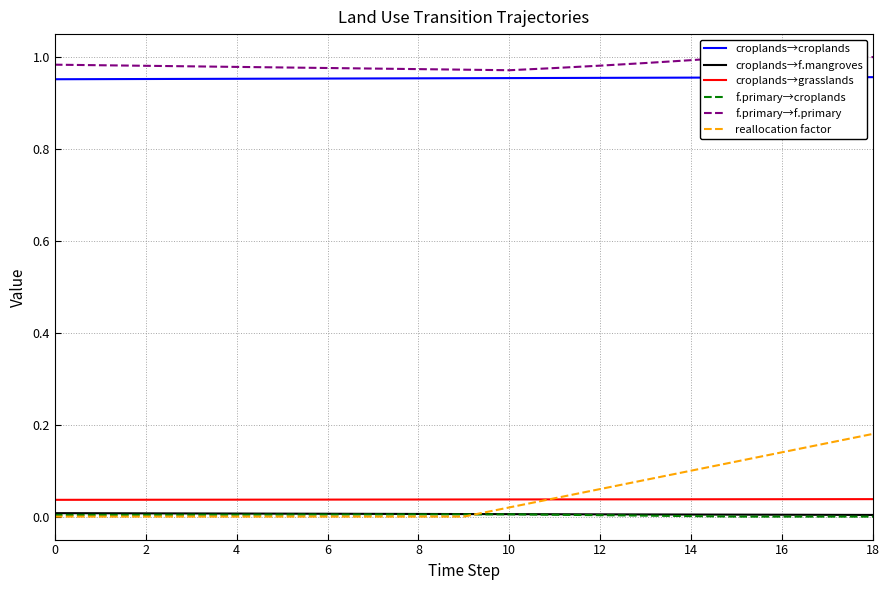

True or false: croplands→grasslands and f.primary→croplands intersect in this chart.

False